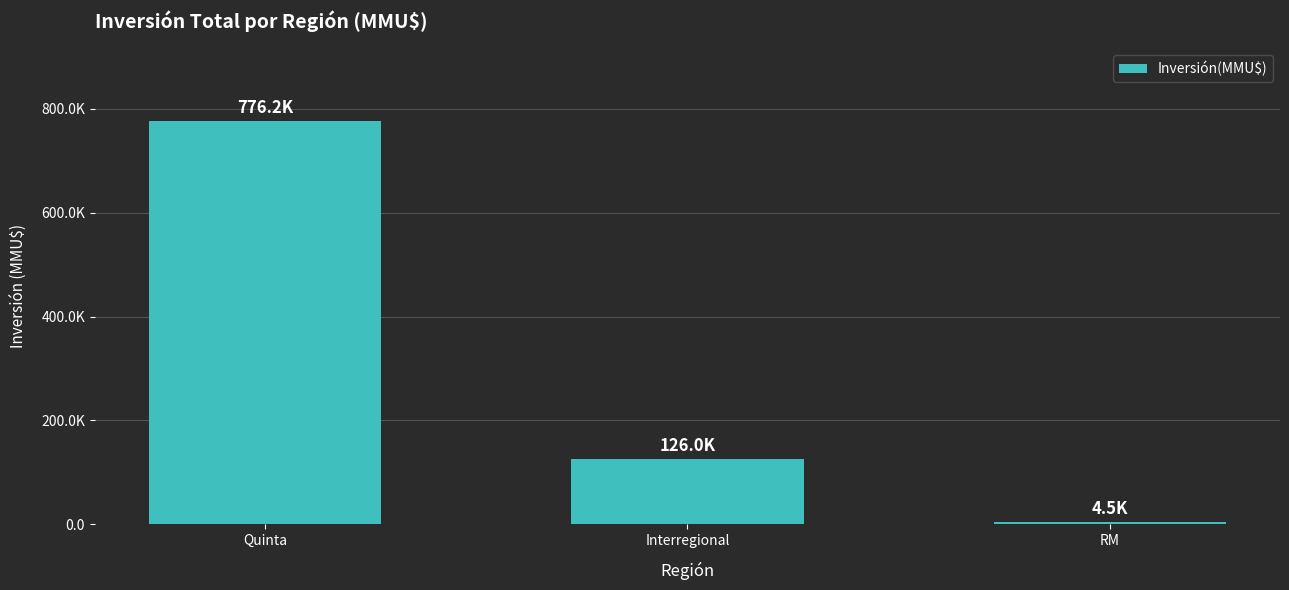

How many bars are there in total?

3